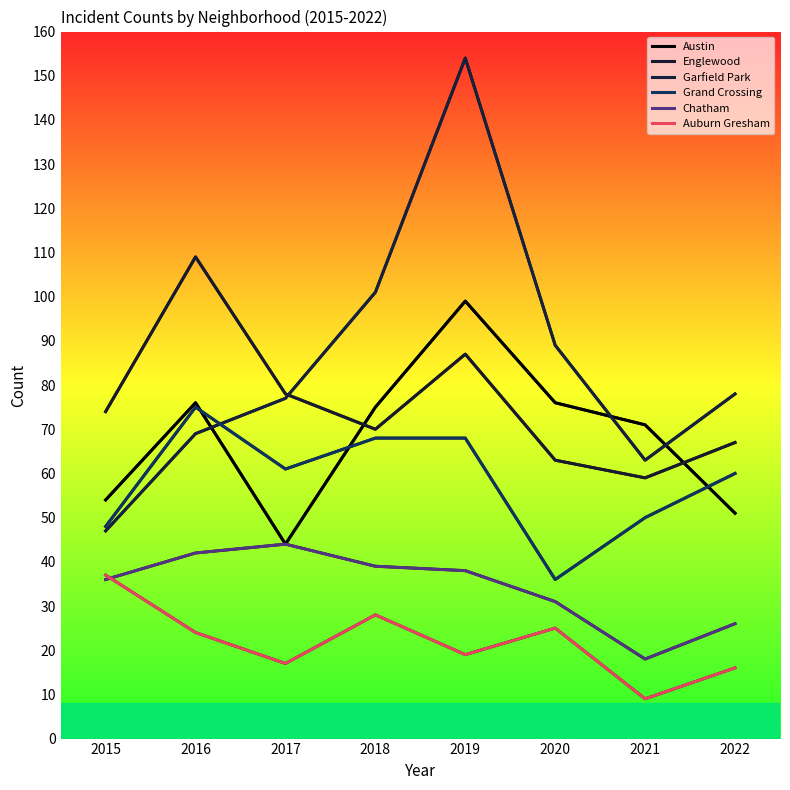

Rank the series by their maximum value, from lowest to highest.

Auburn Gresham, Chatham, Grand Crossing, Austin, Englewood, Garfield Park